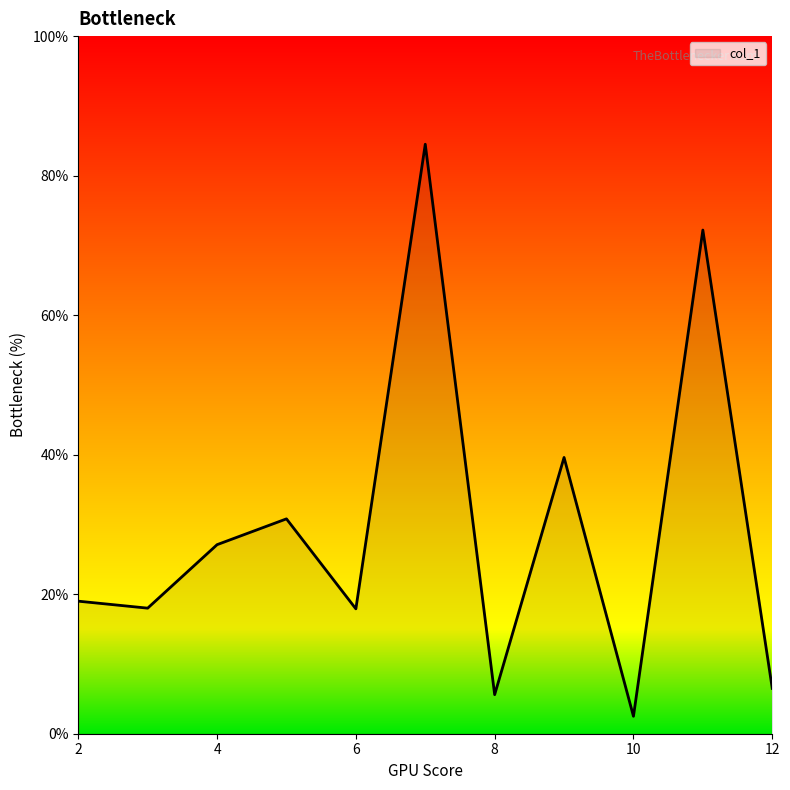

What is the difference between the maximum and minimum values?

82.0